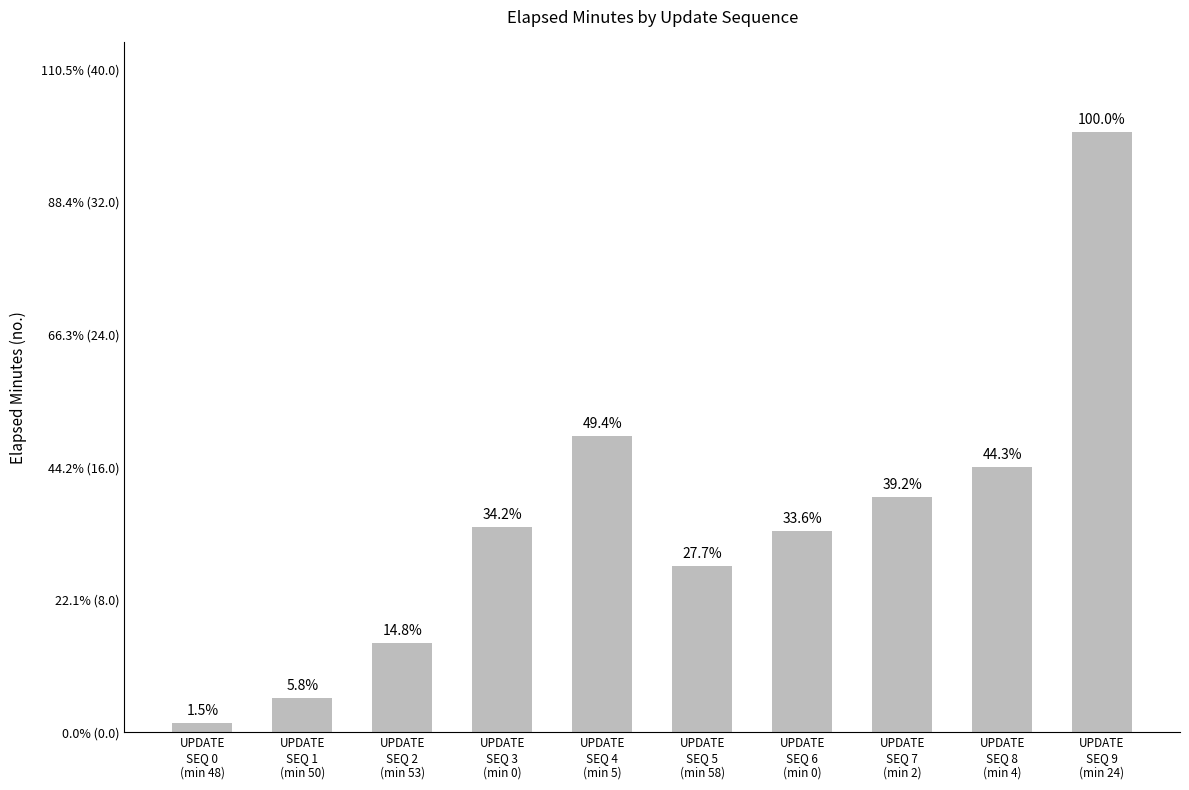

List the labels in order of value, largest first.

UPDATE
SEQ 9
(min 24), UPDATE
SEQ 4
(min 5), UPDATE
SEQ 8
(min 4), UPDATE
SEQ 7
(min 2), UPDATE
SEQ 3
(min 0), UPDATE
SEQ 6
(min 0), UPDATE
SEQ 5
(min 58), UPDATE
SEQ 2
(min 53), UPDATE
SEQ 1
(min 50), UPDATE
SEQ 0
(min 48)